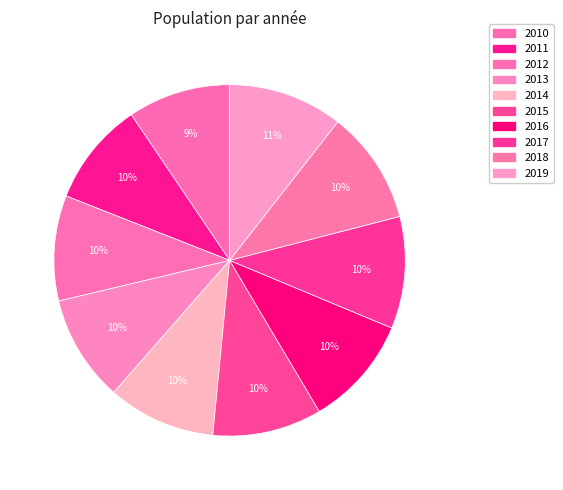

How many segments does this pie chart have?

10